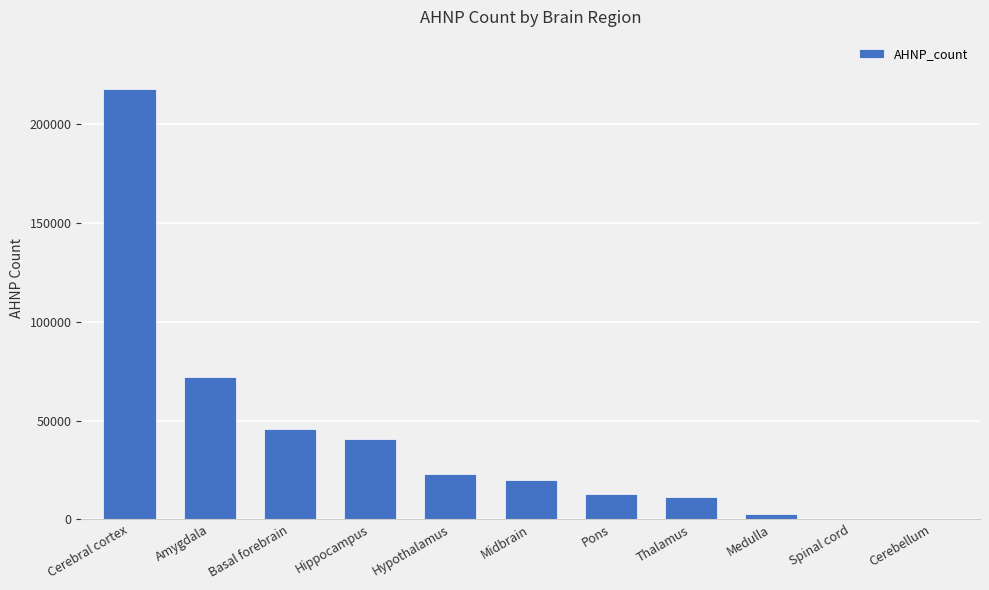

Does the chart contain stacked bars?

No